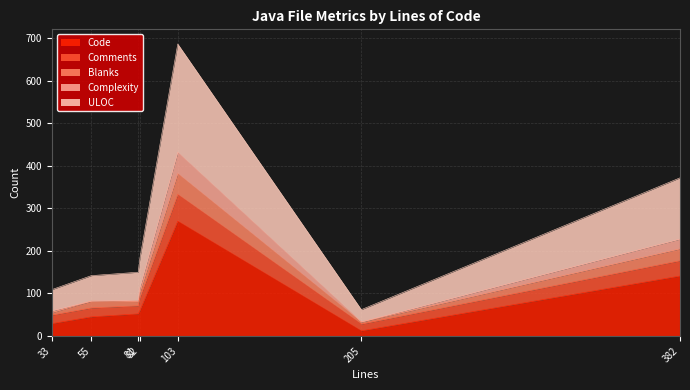

True or false: Code has a value of 73 at 55.

False